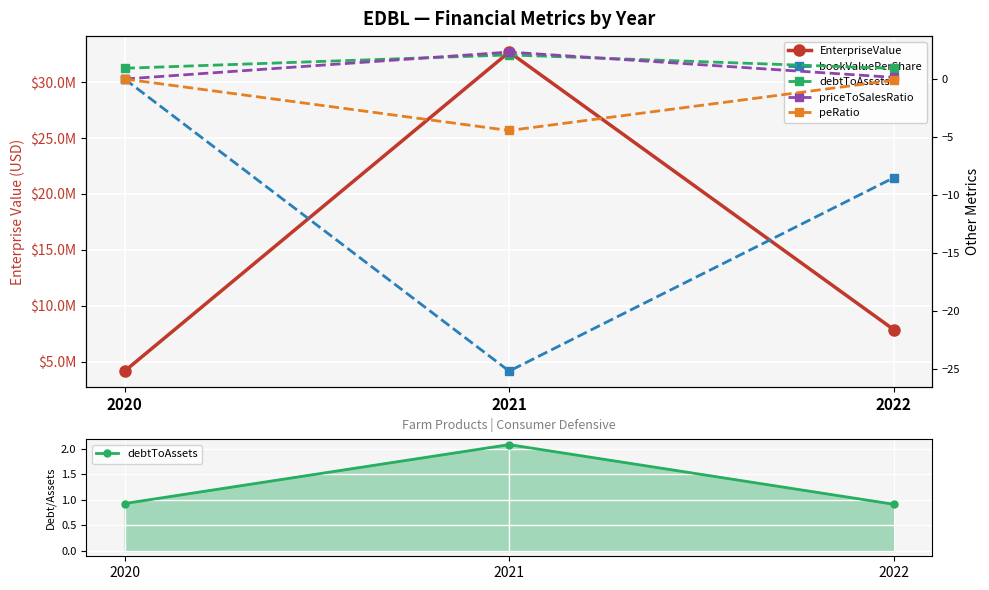

What is the sum of the bookValuePerShare values at 2021 and 2020?

-25.2